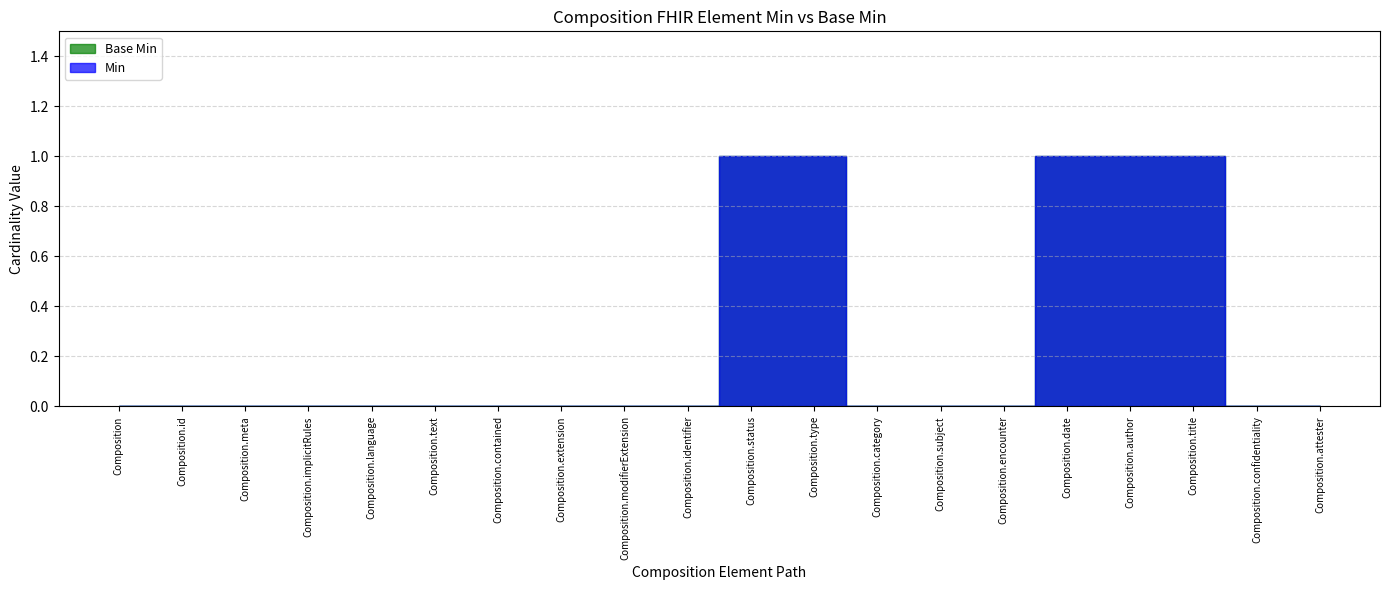

Is it true that Min equals 0 at Composition.text?

True